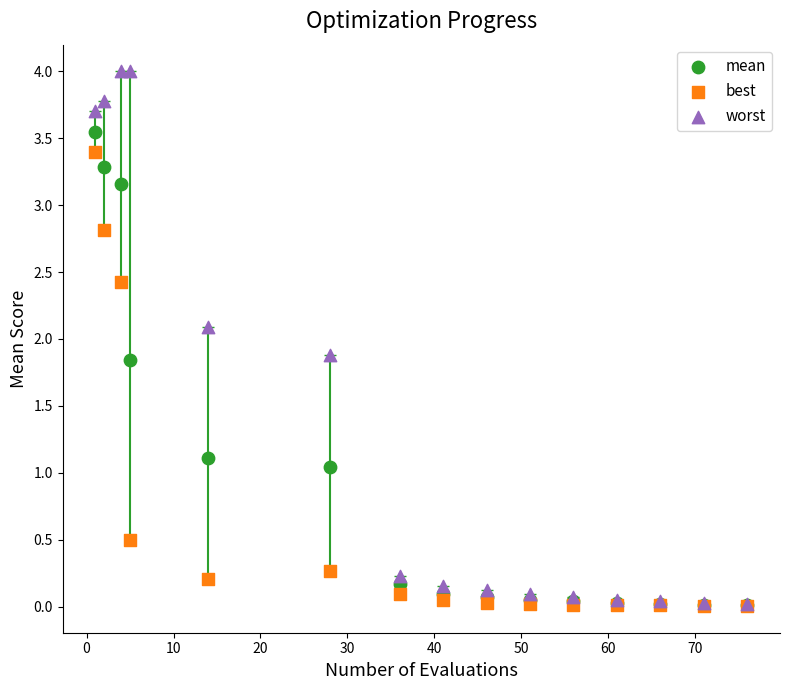

Which series has the largest Y range (max minus min)?

worst